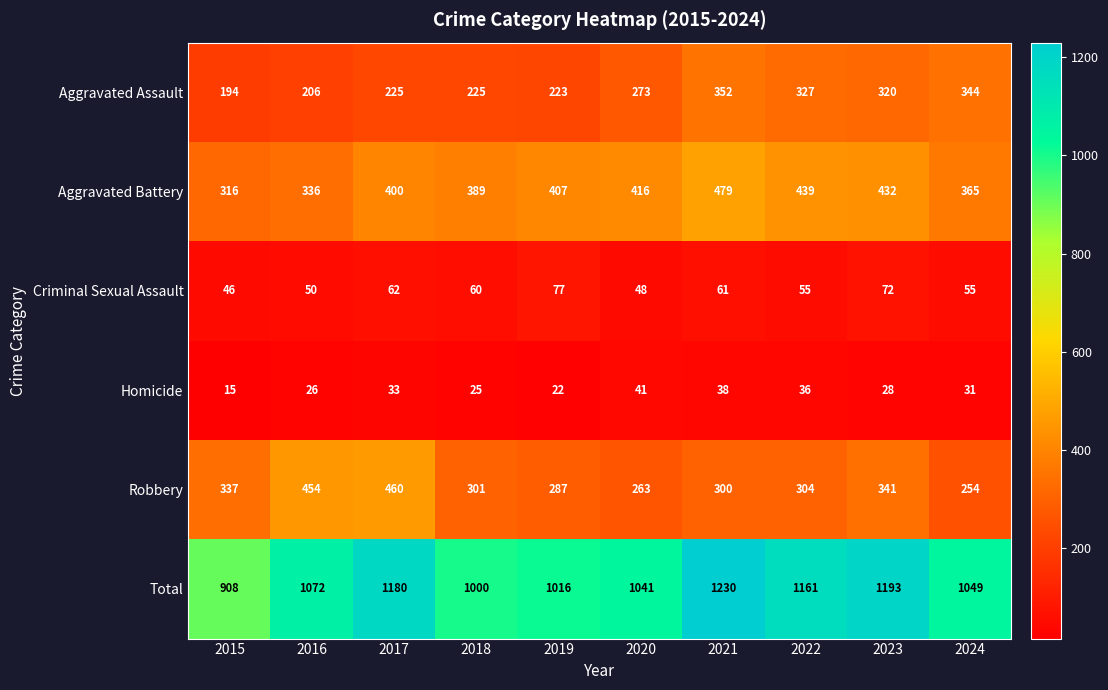

At 2022, list the series in order from largest to smallest.

Total, Aggravated Battery, Aggravated Assault, Robbery, Criminal Sexual Assault, Homicide